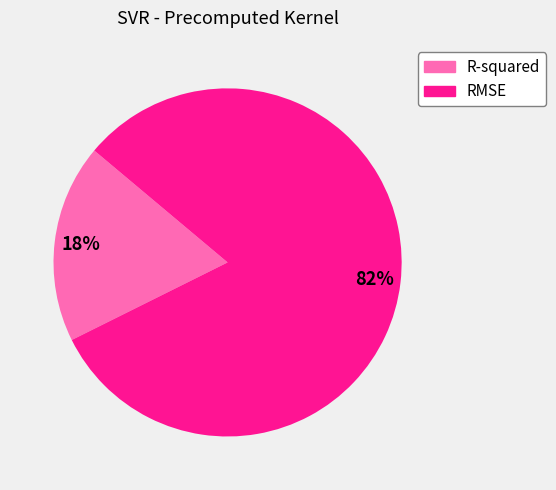

True or false: R-squared accounts for 18% of the total.

True